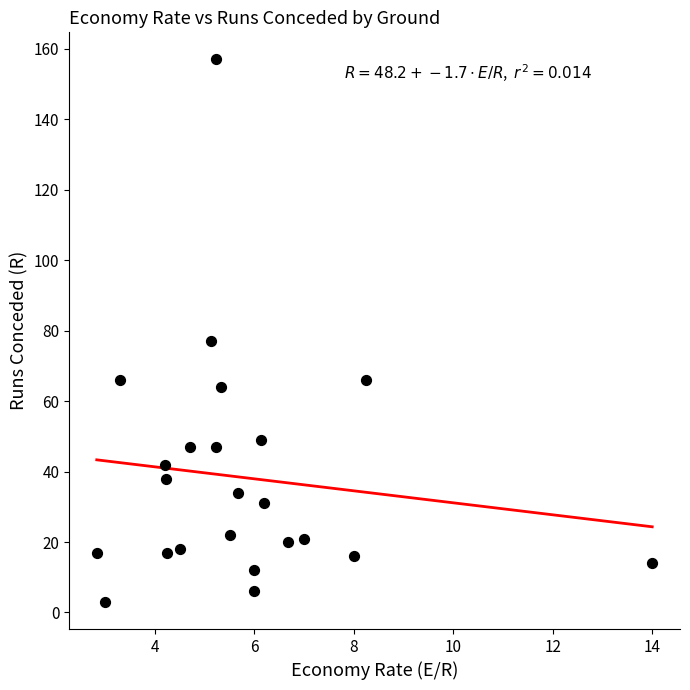

What Y value in the scatter plot is closest to 80?

77